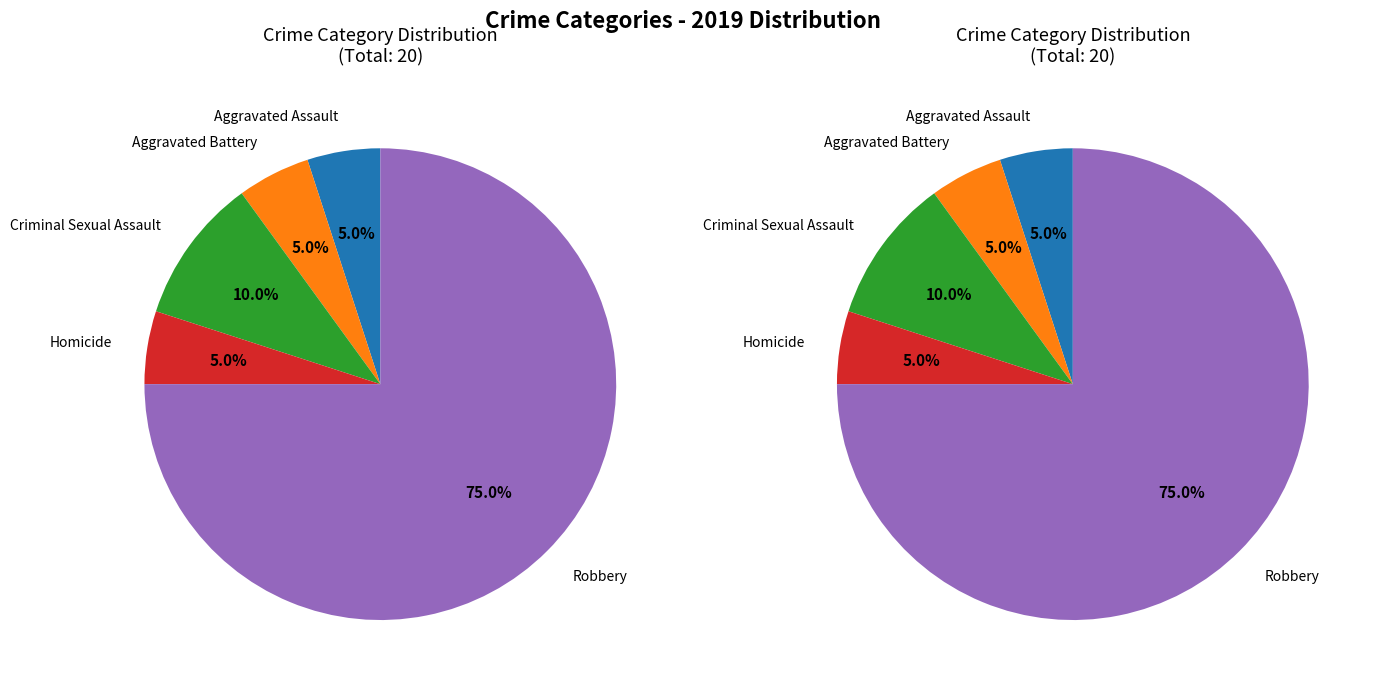

Which slice is the smallest?

Aggravated Assault